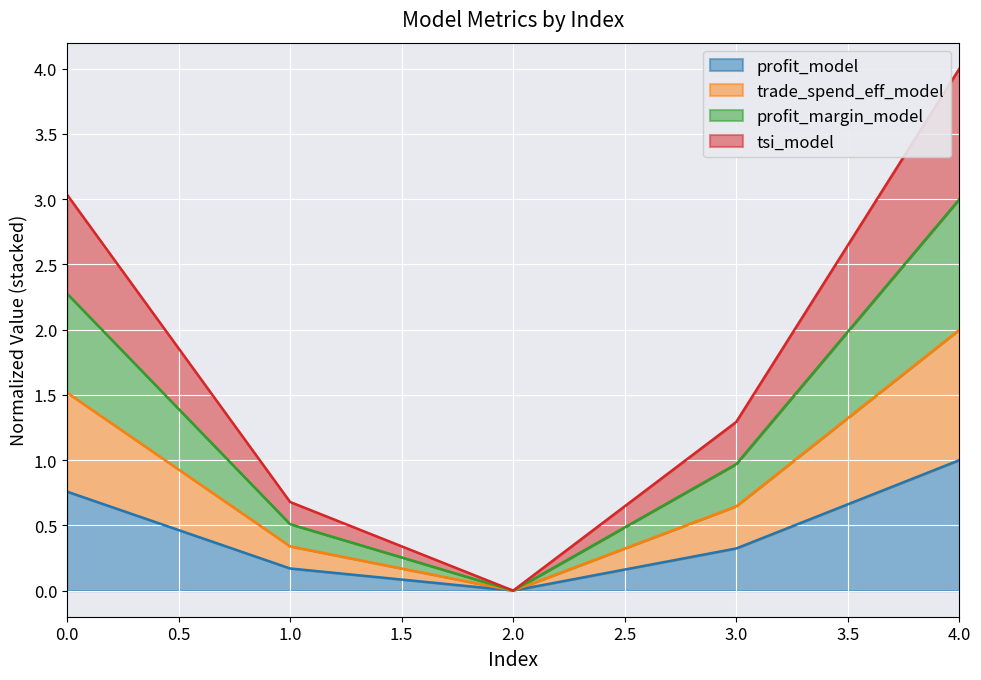

At which category does profit_margin_model reach its first local valley?

2